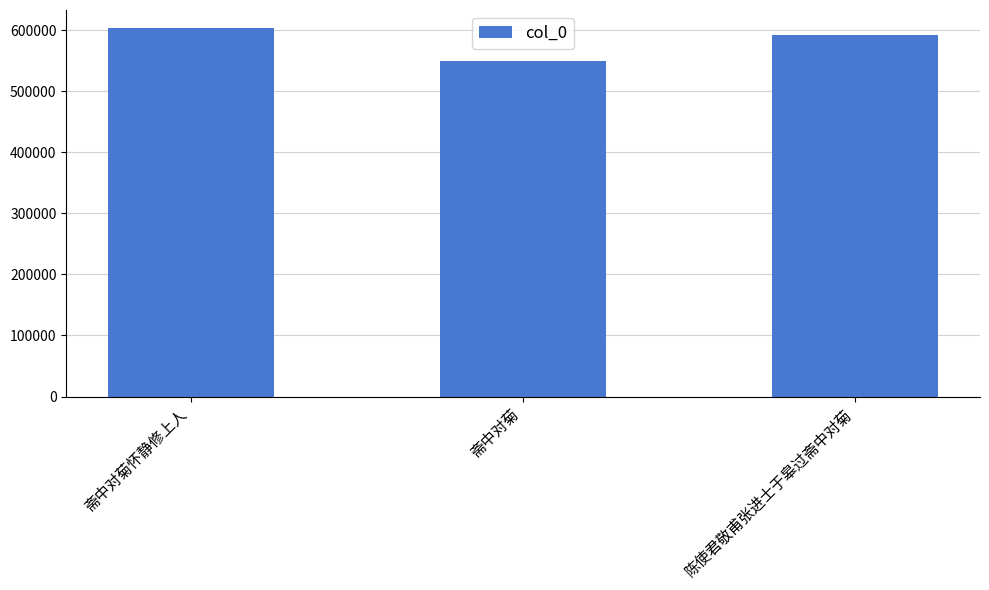

The chart shows a value of 818942 at 陈使君敬甫张进士于皋过斋中对菊. True or false?

False